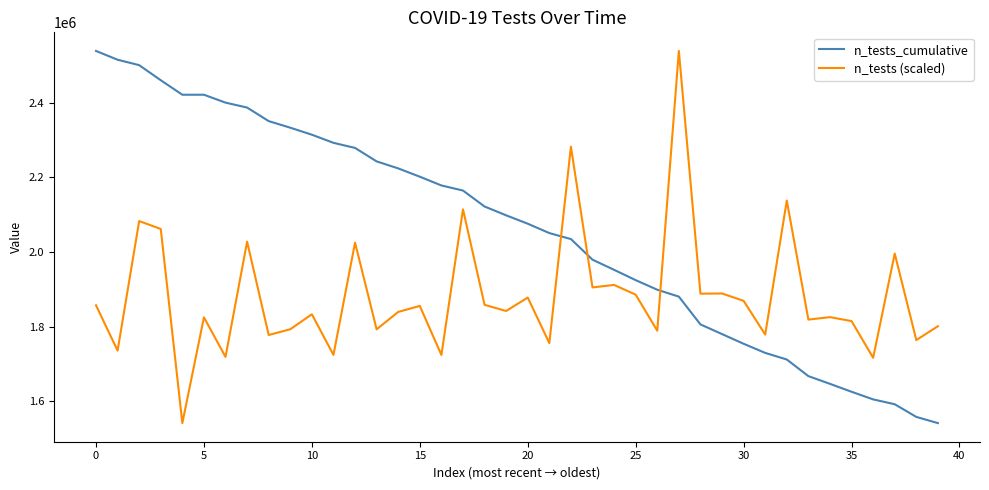

Which series has the largest total across all categories?

n_tests_cumulative